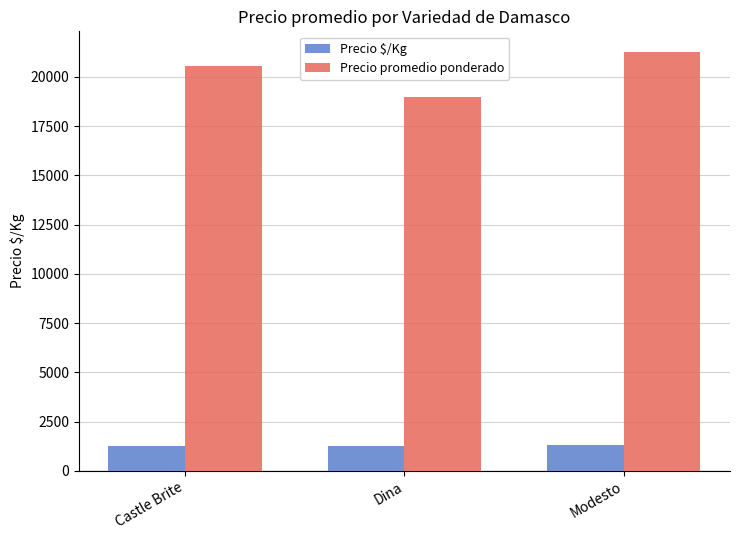

List the series in order of their overall mean, lowest first.

Precio $/Kg, Precio promedio ponderado